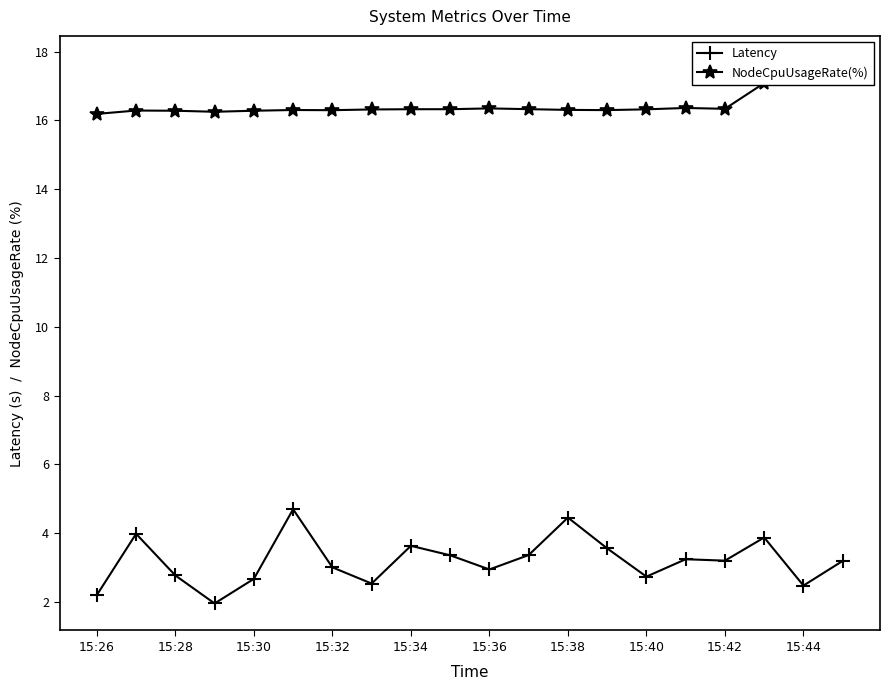

What is the value of the NodeCpuUsageRate(%) point at the 19th from the left?

17.6